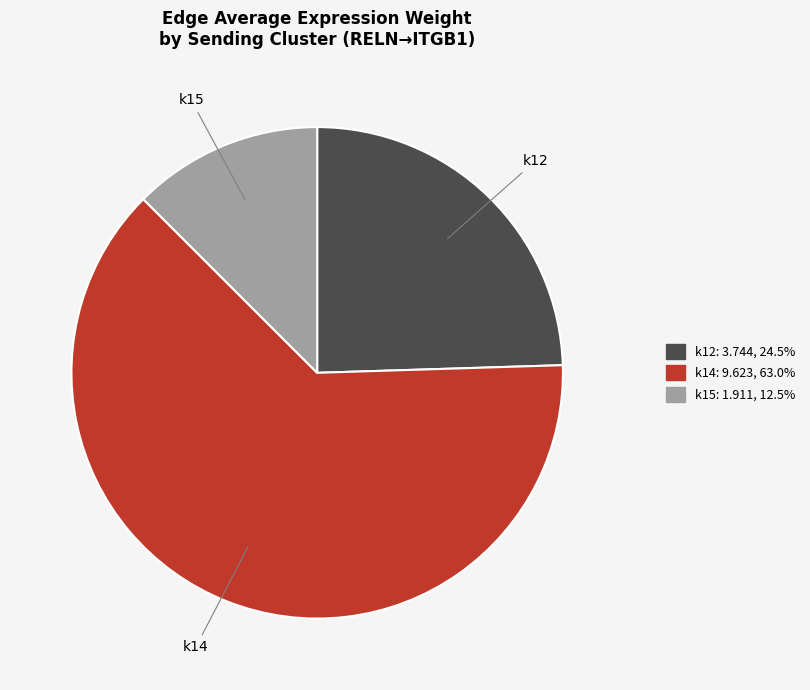

Which slice is the smallest?

k15->k12